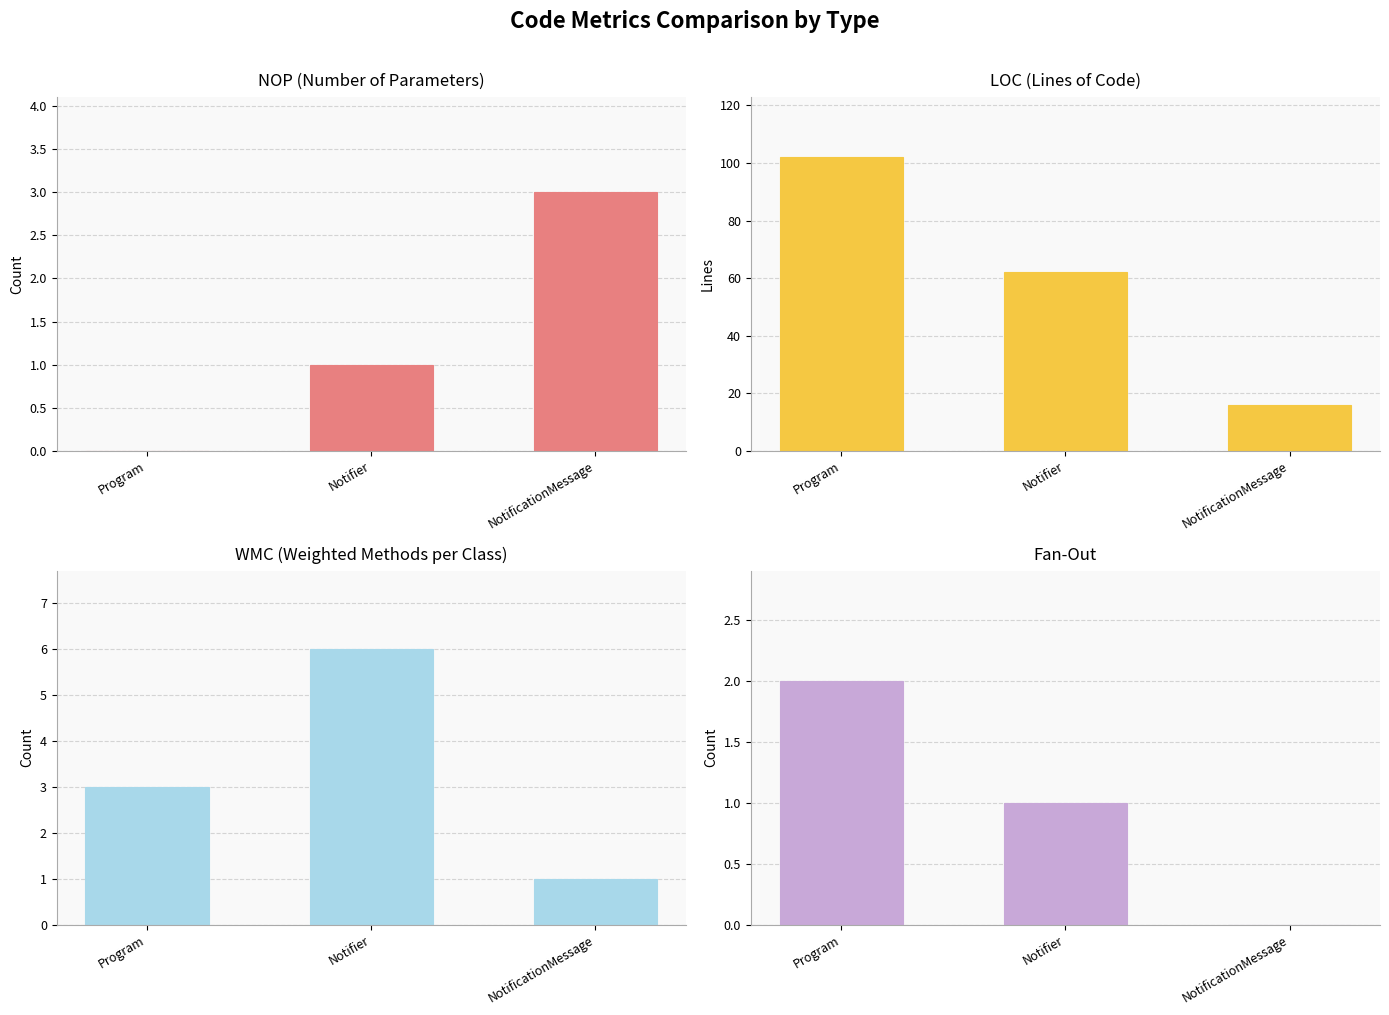

Reading left to right, transcribe all the data shown in this chart.

NOP: Program=0	Notifier=1	NotificationMessage=3
LOC: Program=102	Notifier=62	NotificationMessage=16
WMC: Program=3	Notifier=6	NotificationMessage=1
Fan-Out: Program=2	Notifier=1	NotificationMessage=0